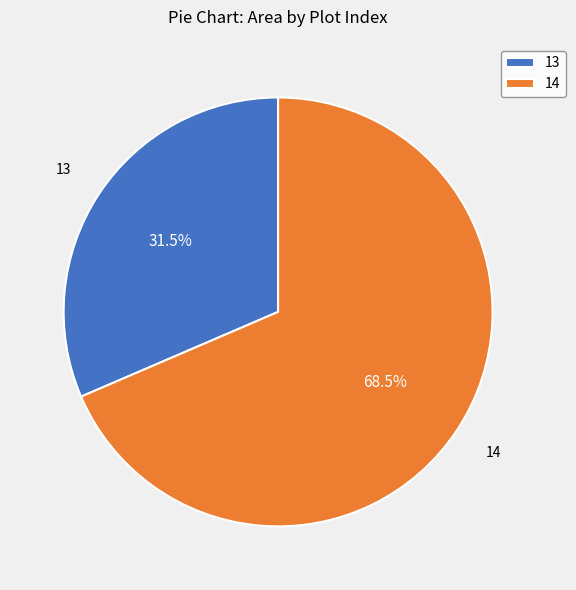

What is the majority slice?

14